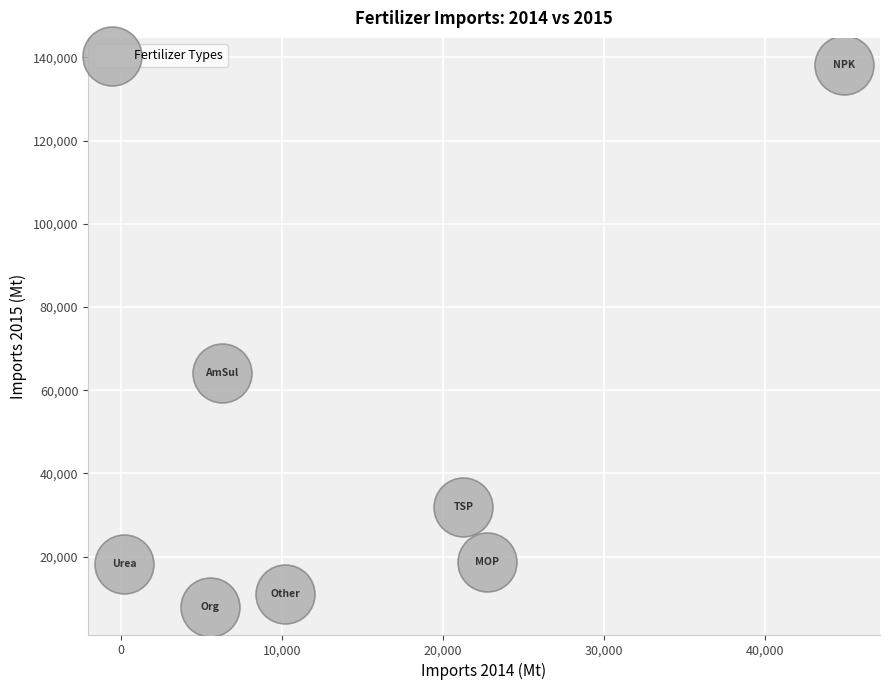

What Y value in the scatter plot is closest to 72979?

64016